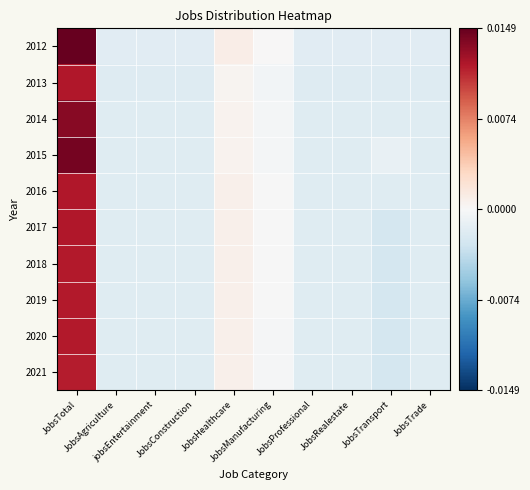

How many series are shown in this chart?

10